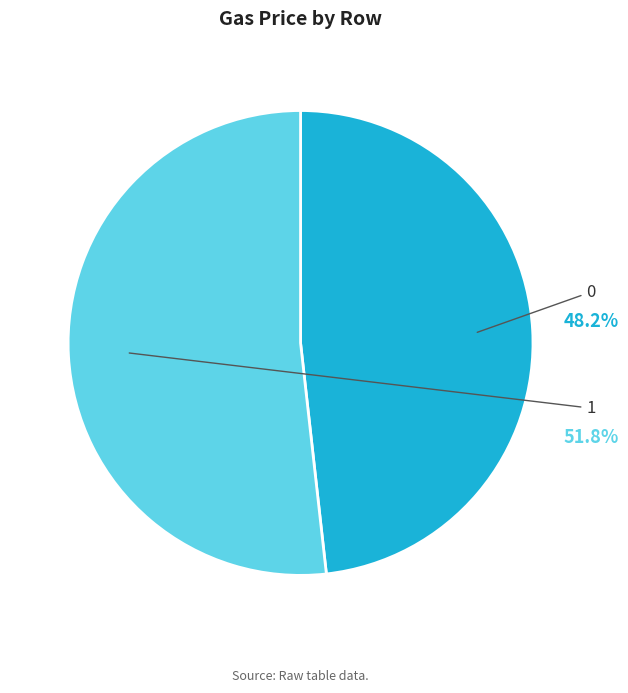

How many segments does this pie chart have?

2